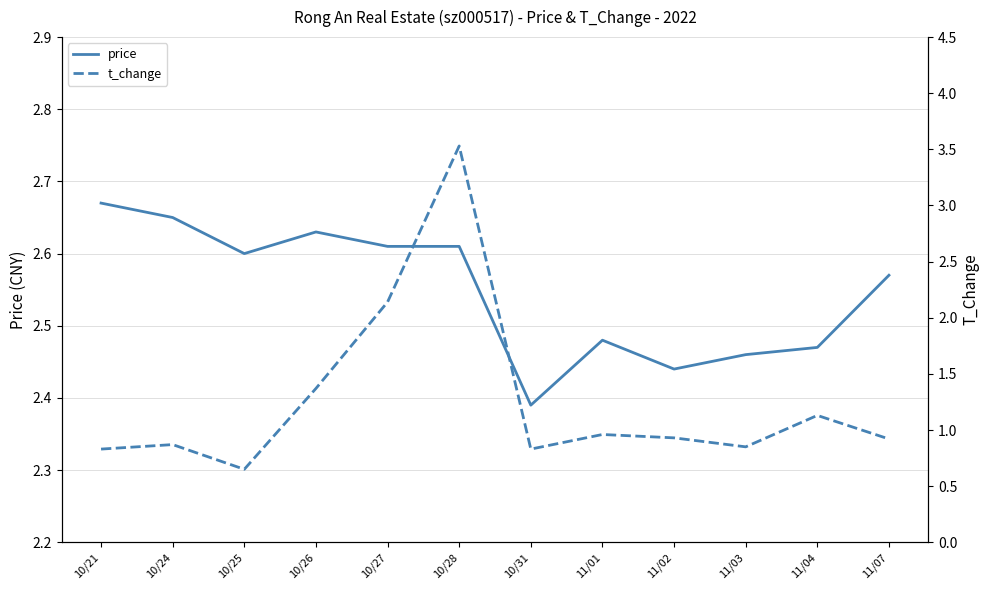

At which label does price reach its minimum?

10/31